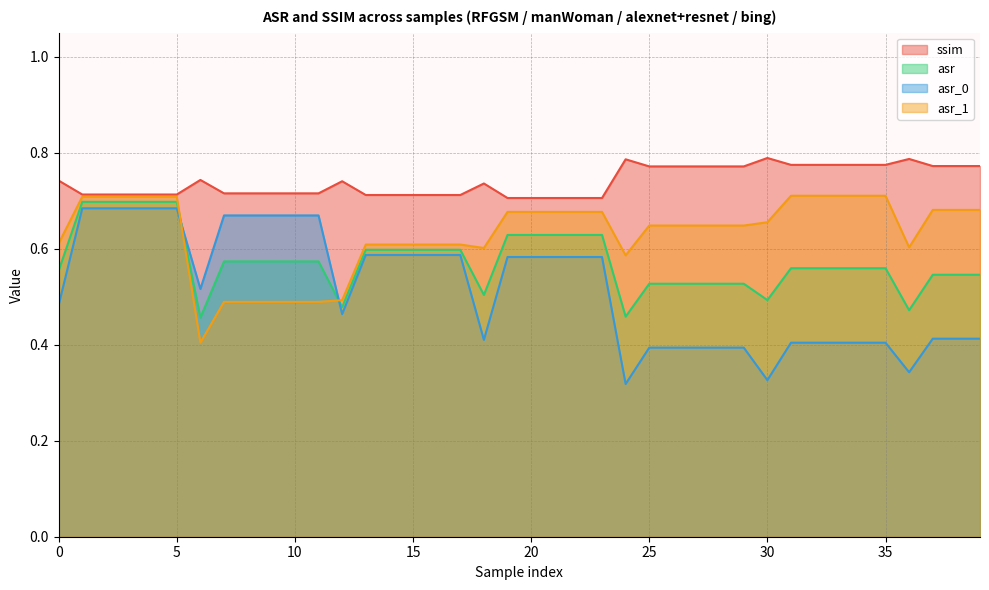

What is the average value of the ssim series?

0.7